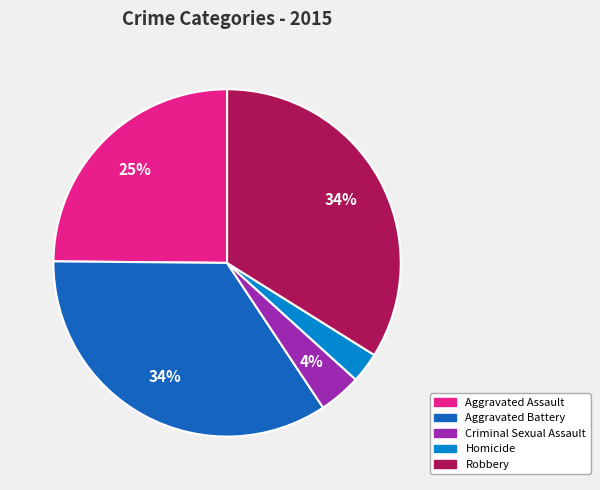

To the nearest percent, what percentage of the pie is Aggravated Assault?

25%